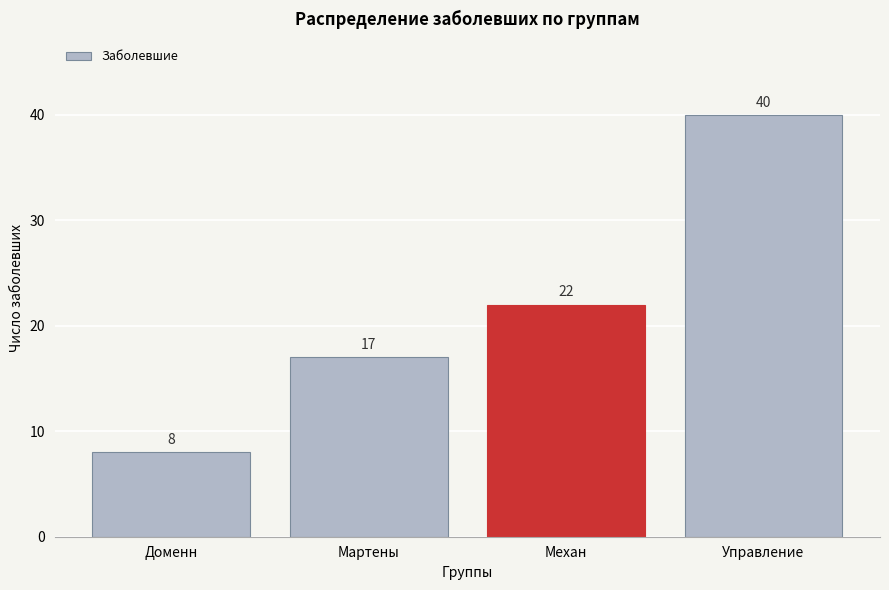

Reading right to left, list all the values displayed in this chart.

Управление=40	Механ=22	Мартены=17	Доменн=8